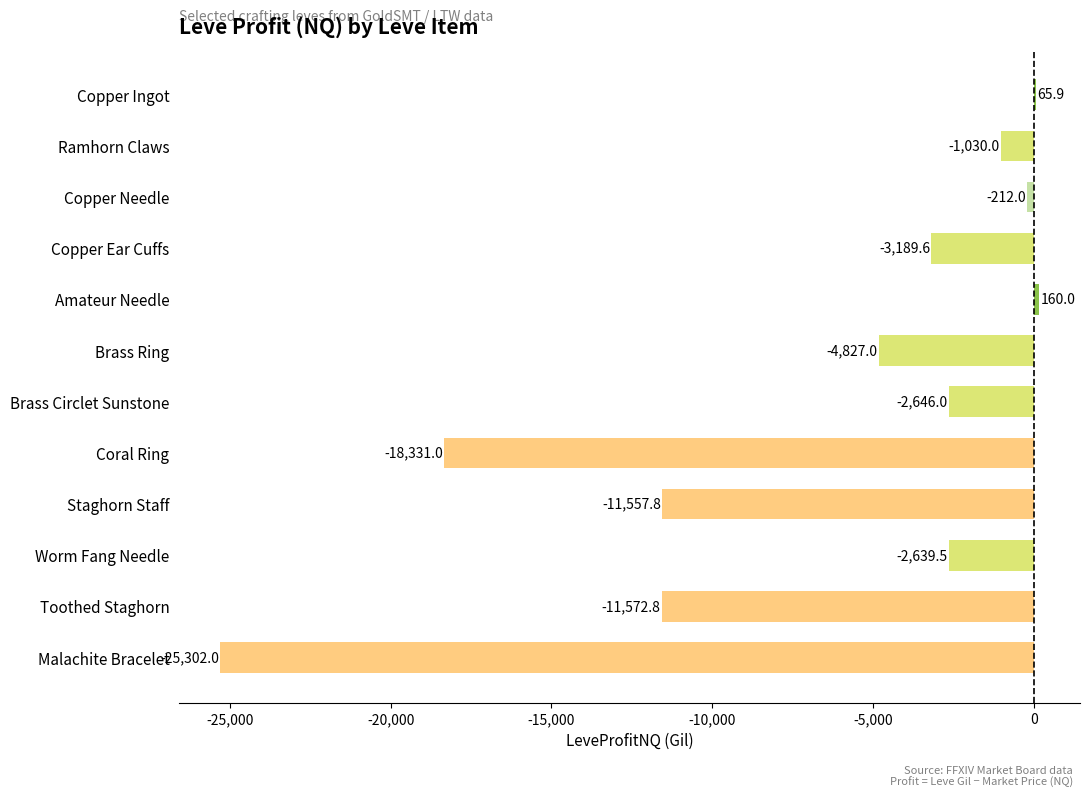

How many categories are shown in the chart?

12